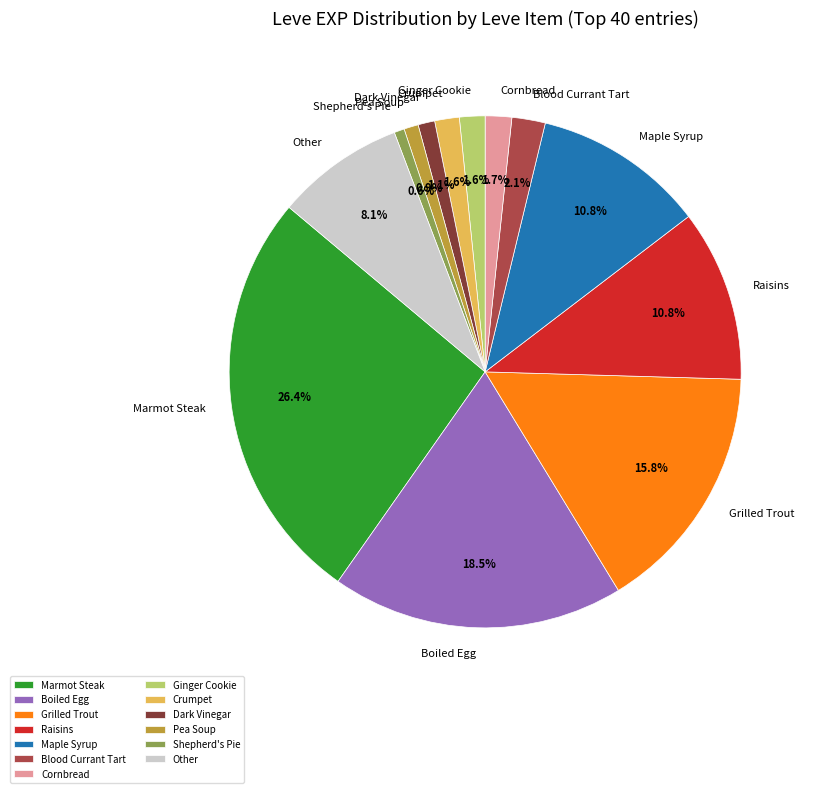

Between Marmot Steak and Dark Vinegar, which is larger?

Marmot Steak